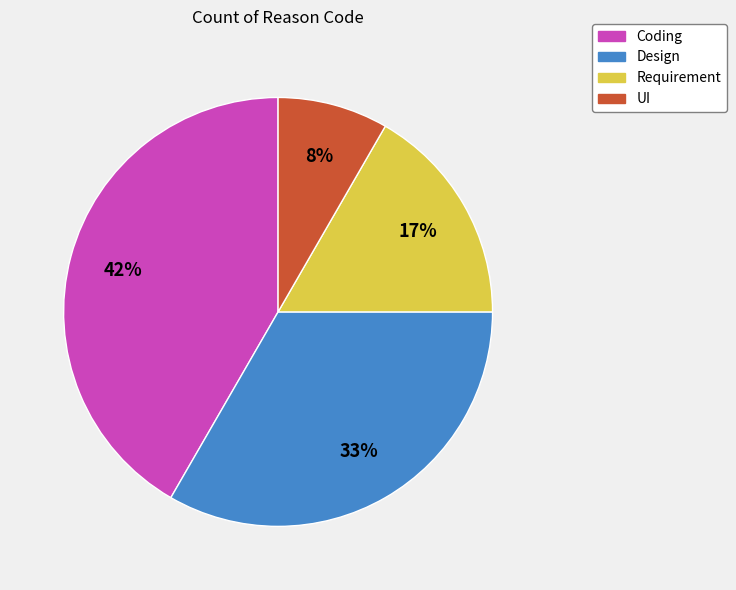

Is Requirement the majority of the pie?

No